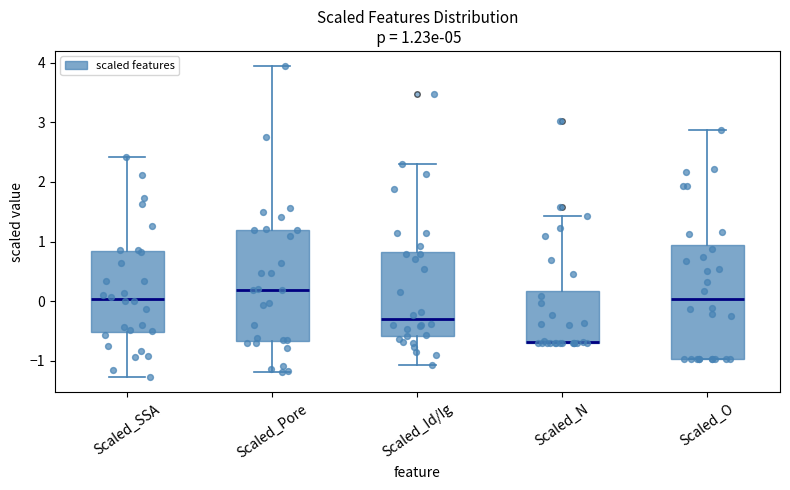

Which box's median line is the lowest?

Scaled_N